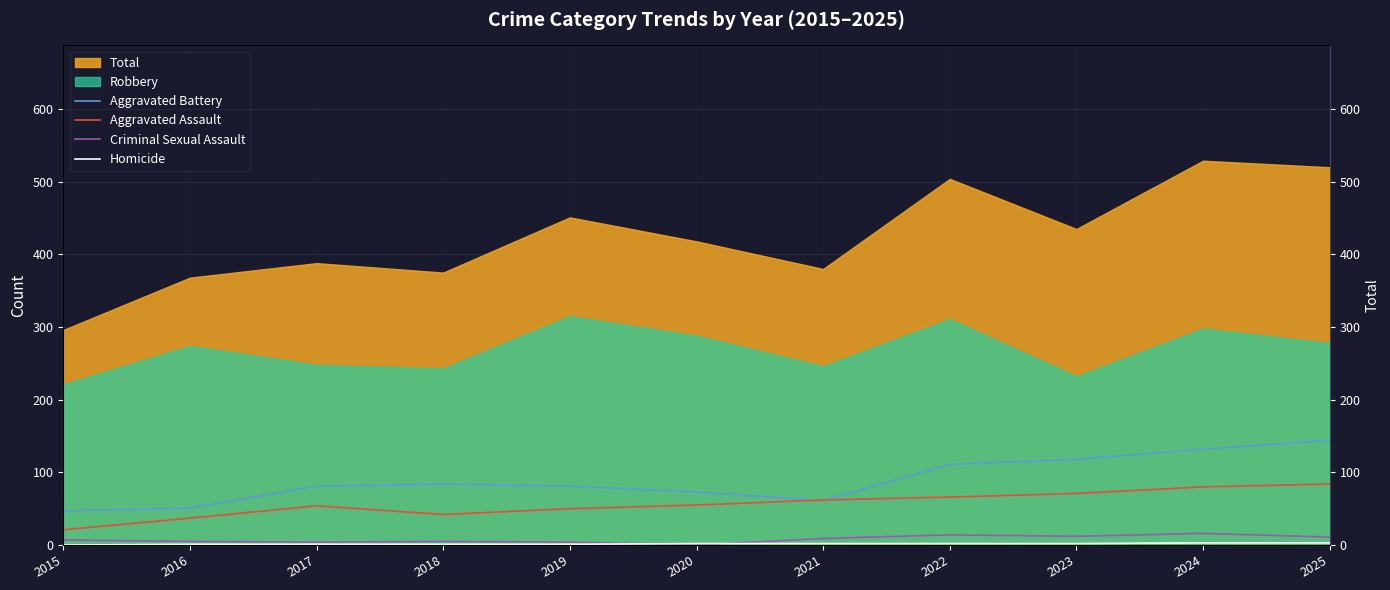

Between 2022 and 2025, which is larger?

2025